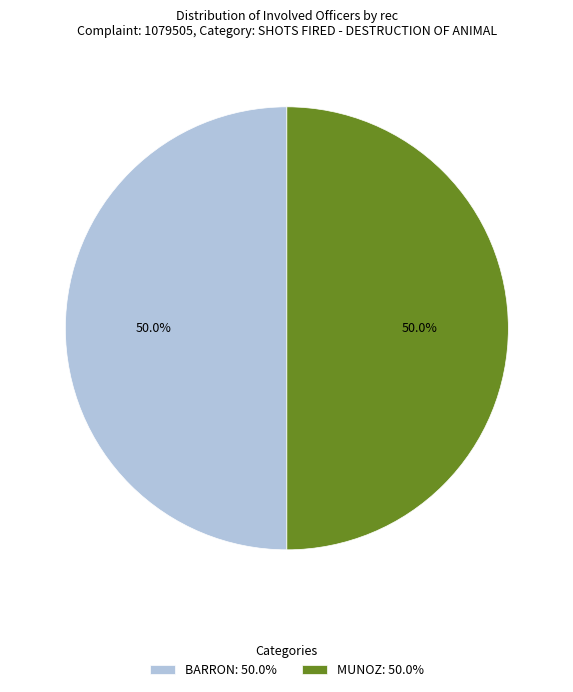

Do MUNOZ: 50.0% and BARRON: 50.0% together represent more than half of the pie?

Yes